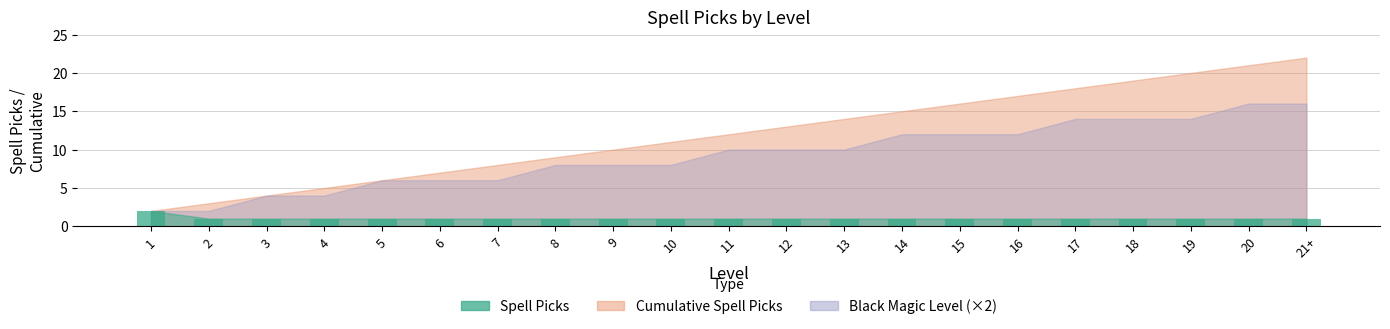

What is the sum of all values?

22